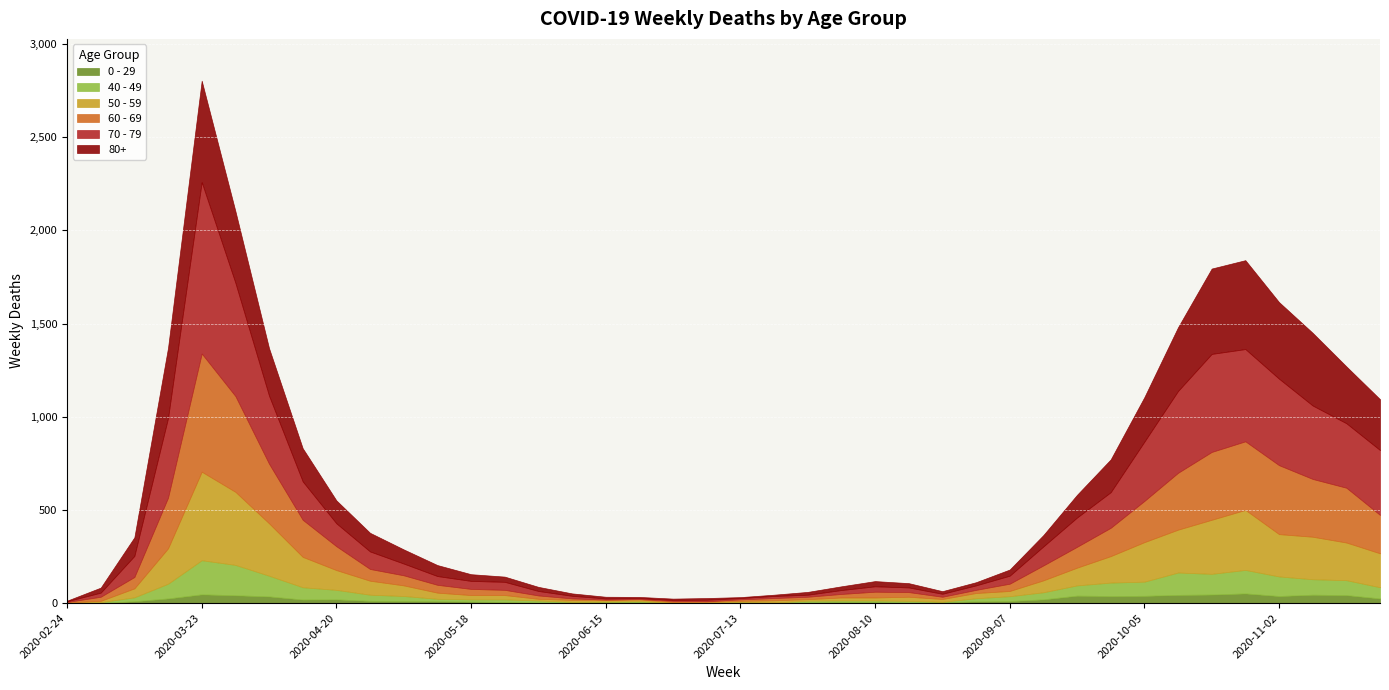

What is the label of the 3rd point from the left?

2020-03-09